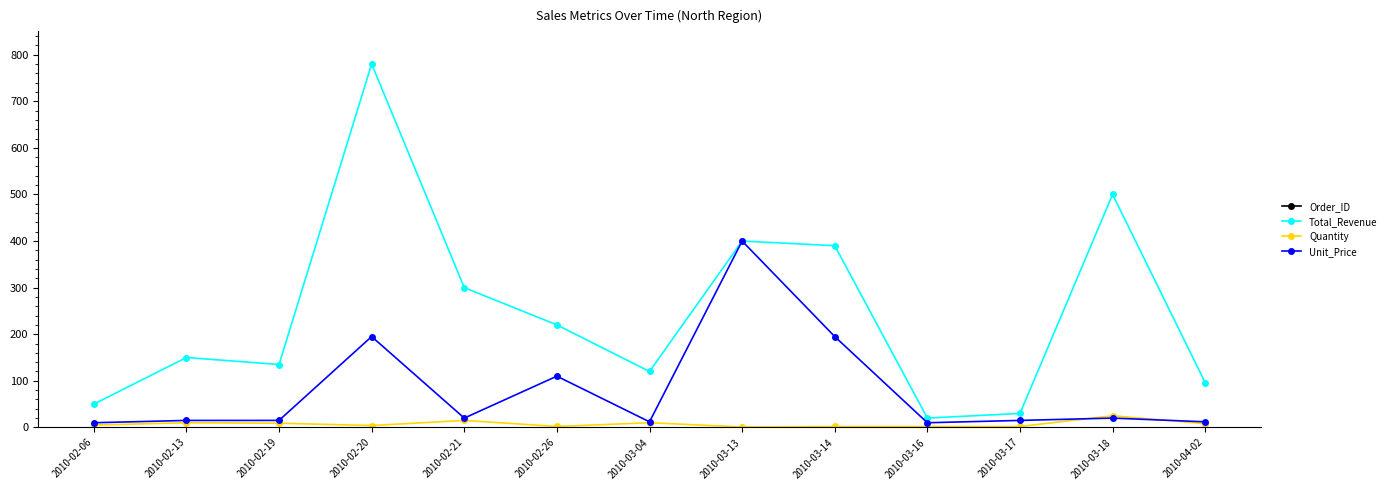

Does the chart display data point markers on the line(s)?

Yes